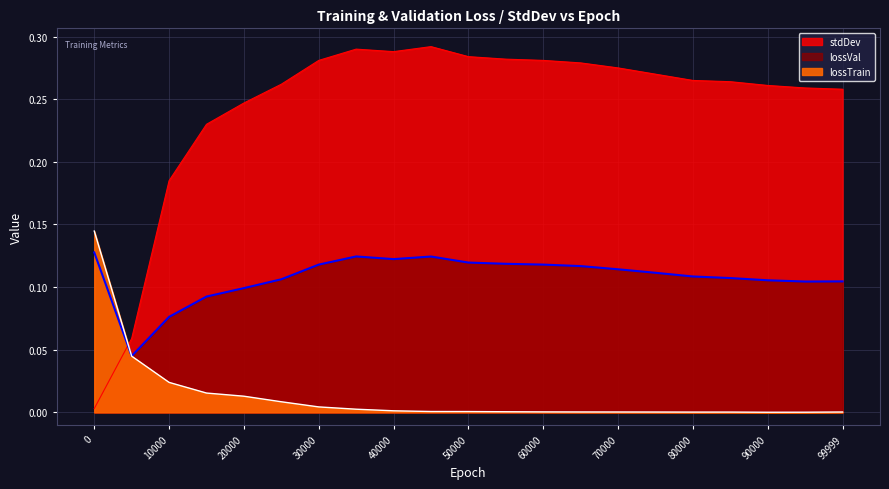

Reading right to left, extract all data points from this chart.

lossTrain: 0.0	0.0	0.0	0.0	0.0	0.0	0.0	0.0	0.0	0.0	0.0	0.0	0.0	0.0	0.0	0.0	0.0	0.0	0.0	0.0	0.1
lossVal: 0.1	0.1	0.1	0.1	0.1	0.1	0.1	0.1	0.1	0.1	0.1	0.1	0.1	0.1	0.1	0.1	0.1	0.1	0.1	0.0	0.1
stdDev: 0.3	0.3	0.3	0.3	0.3	0.3	0.3	0.3	0.3	0.3	0.3	0.3	0.3	0.3	0.3	0.3	0.2	0.2	0.2	0.1	0.0